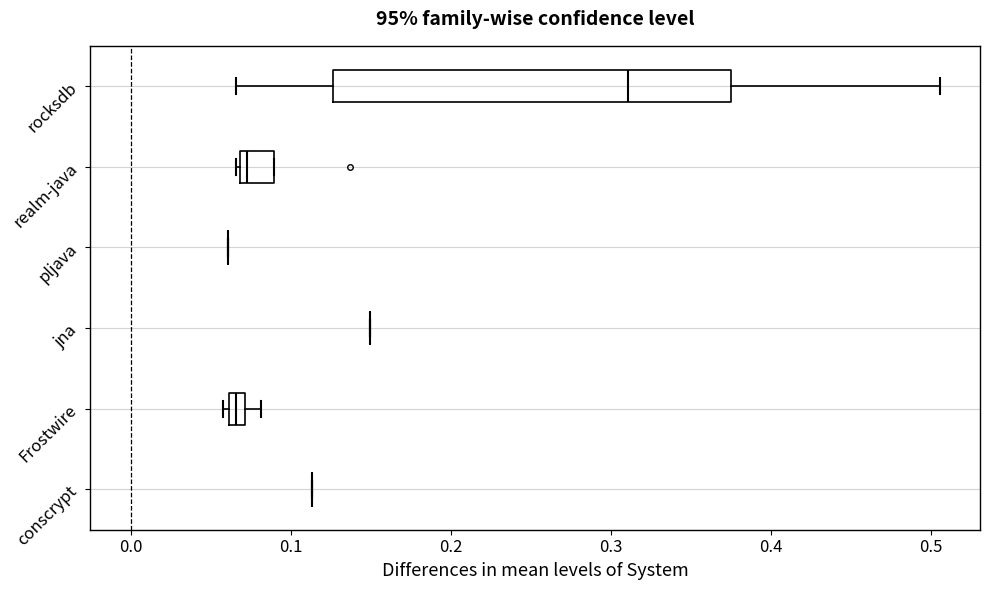

Comparing the boxes themselves (not the whiskers), which one is the widest?

rocksdb